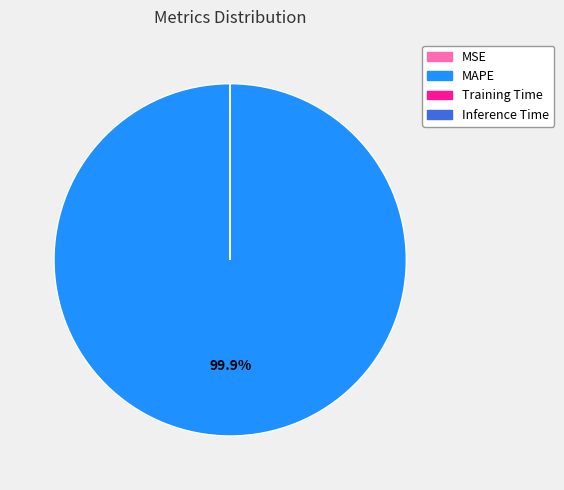

To the nearest percent, what is the average slice percentage?

25%